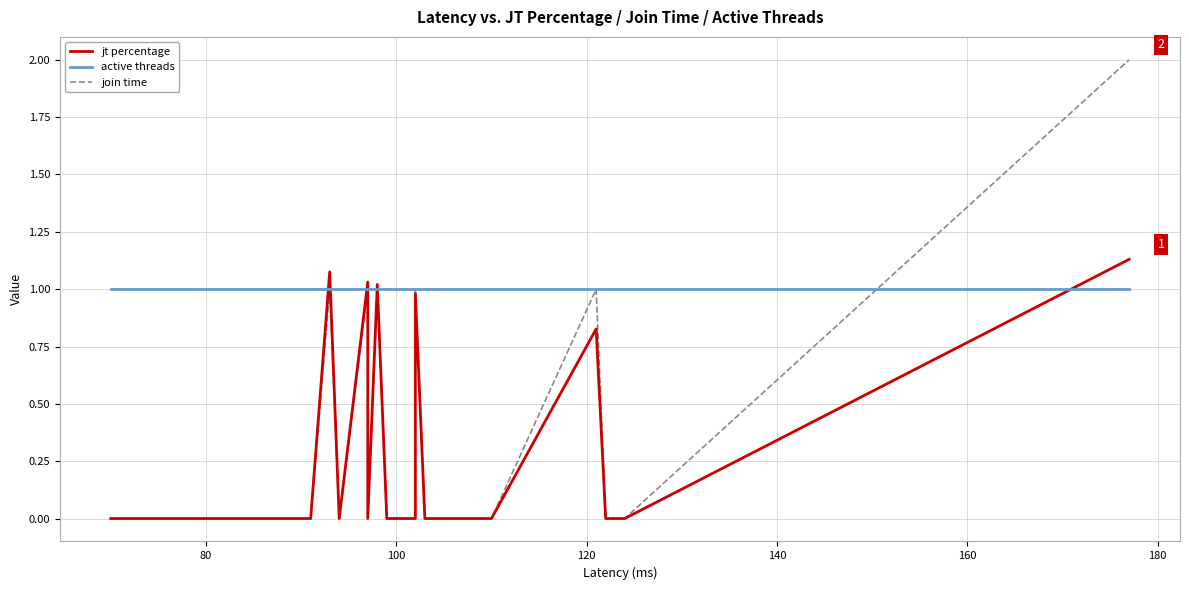

How many lines are shown in the chart?

3